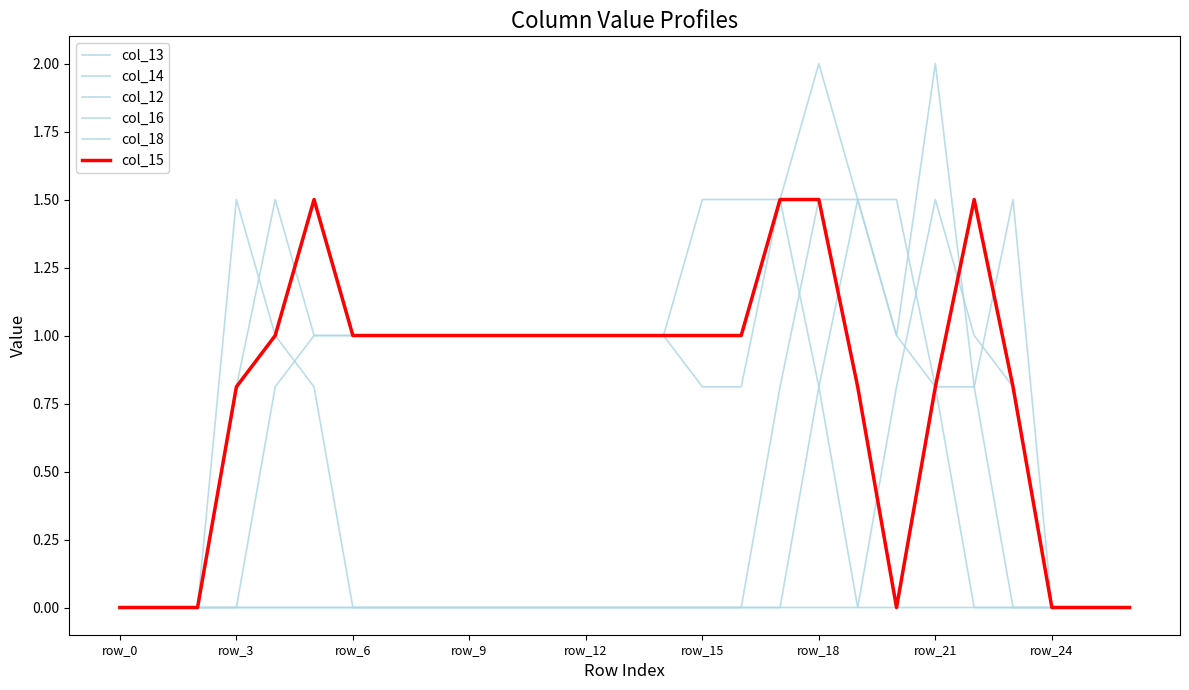

How many lines are shown in the chart?

6